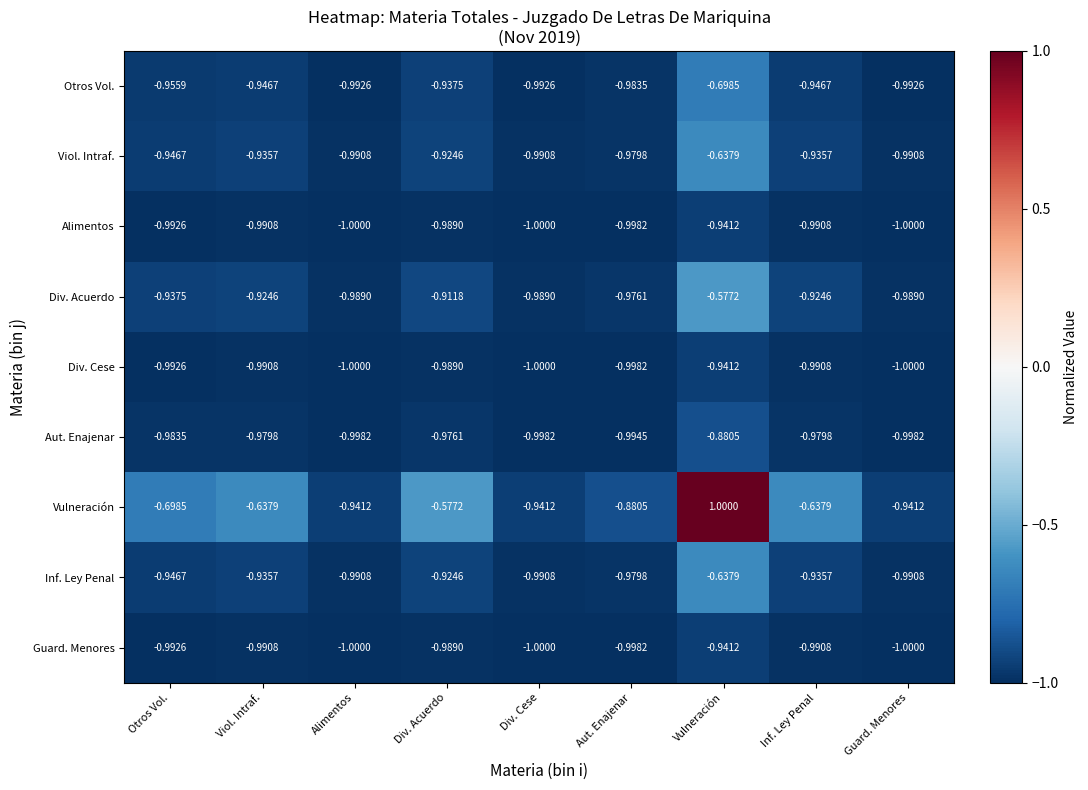

Is the value of Otros Vol. at Div. Acuerdo greater than the value of Div. Acuerdo at Div. Cese?

Yes